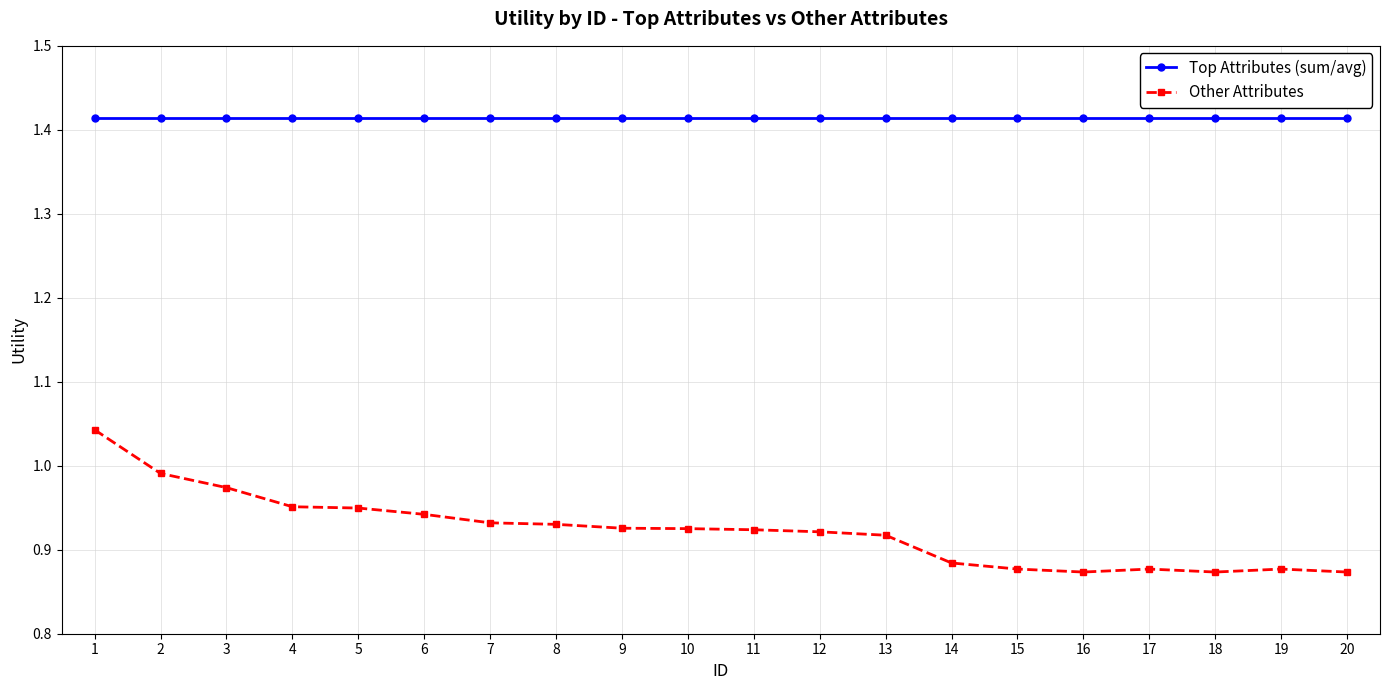

The value of Top Attributes (sum/avg) at 18 is 2.2. True or false?

False